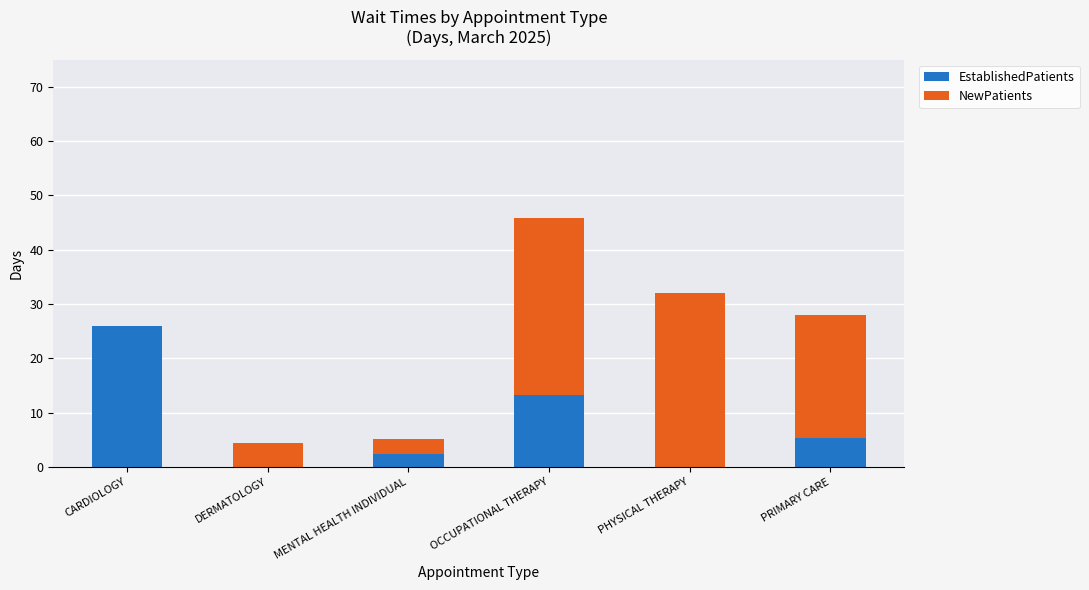

At which category is the sum across all series the highest?

OCCUPATIONAL THERAPY